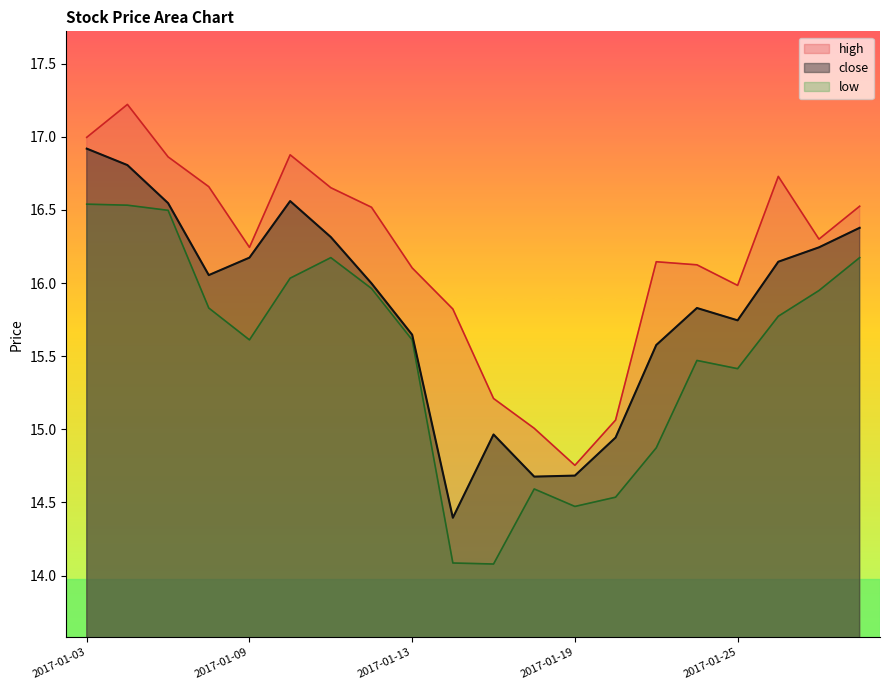

True or false: low has a value of 14.6 at 2017-01-18.

True